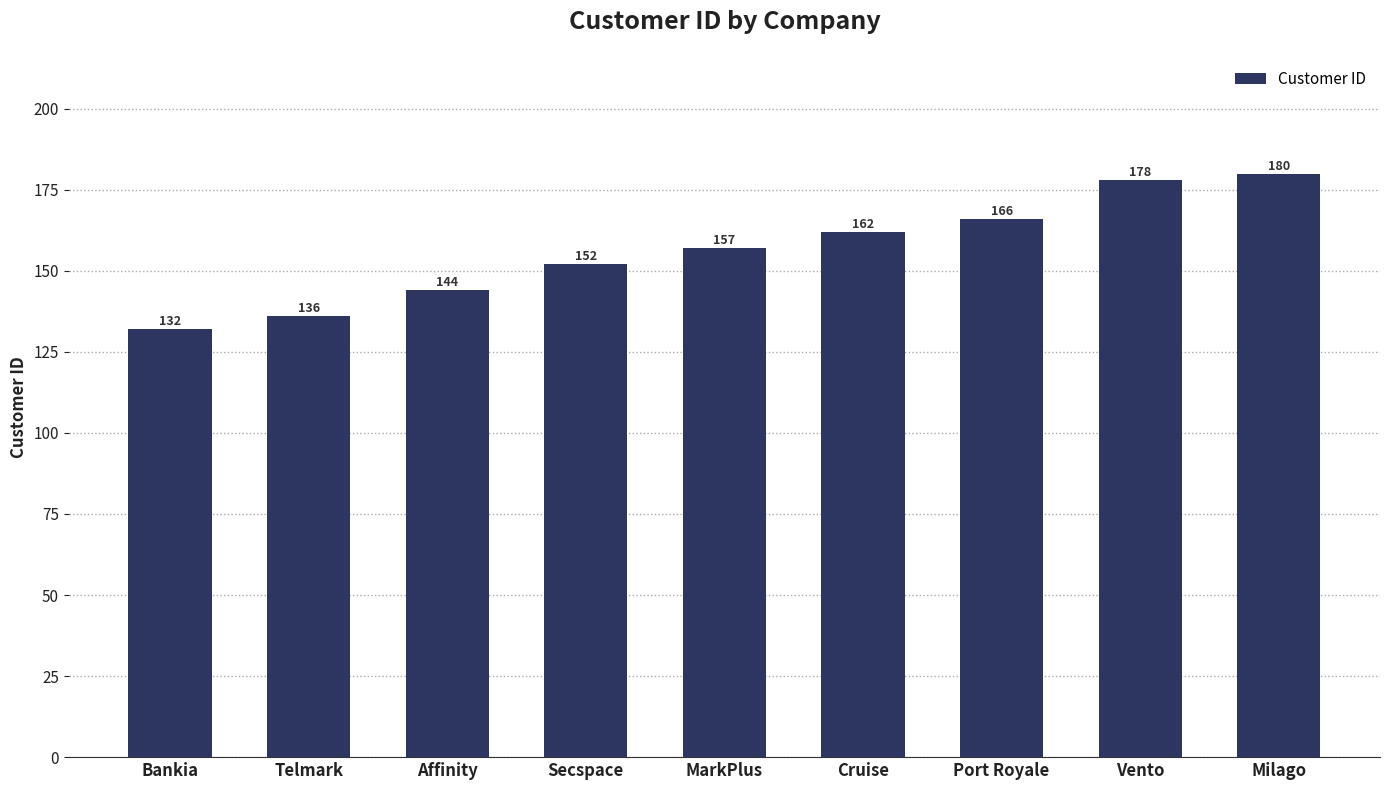

How many bars are there in total?

9